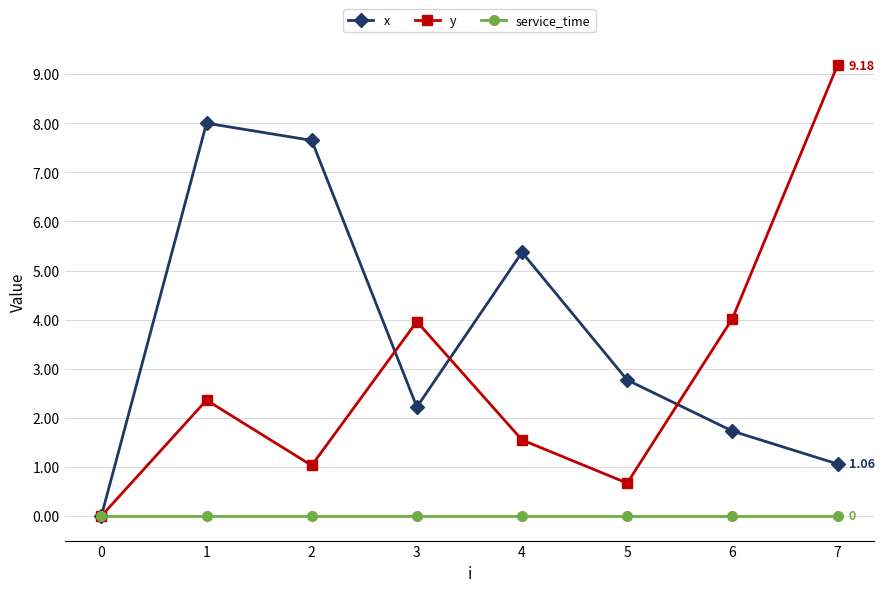

List the series in order of their overall mean, lowest first.

service_time, y, x